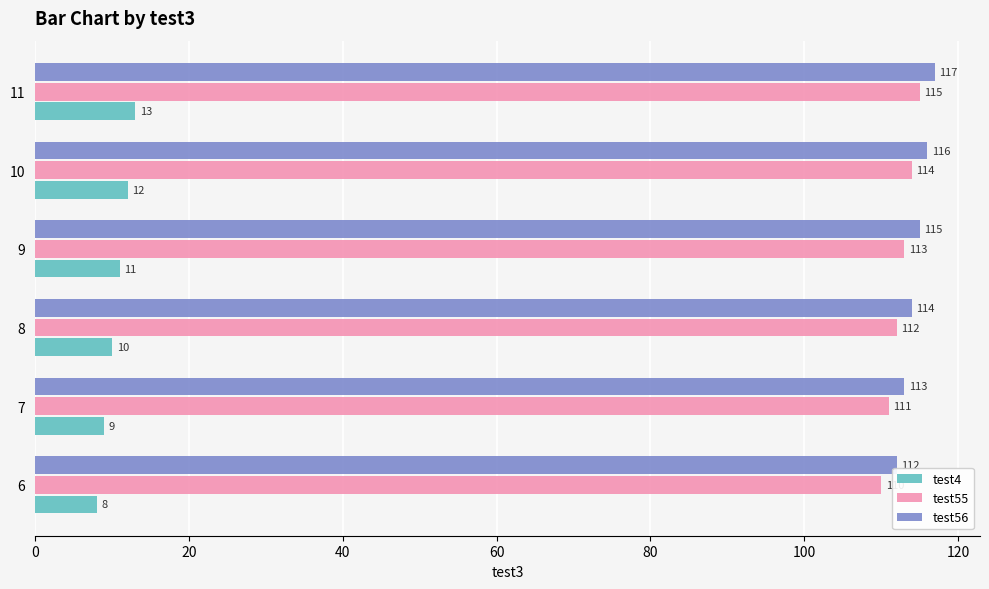

What is the sum of all test4 values?

63